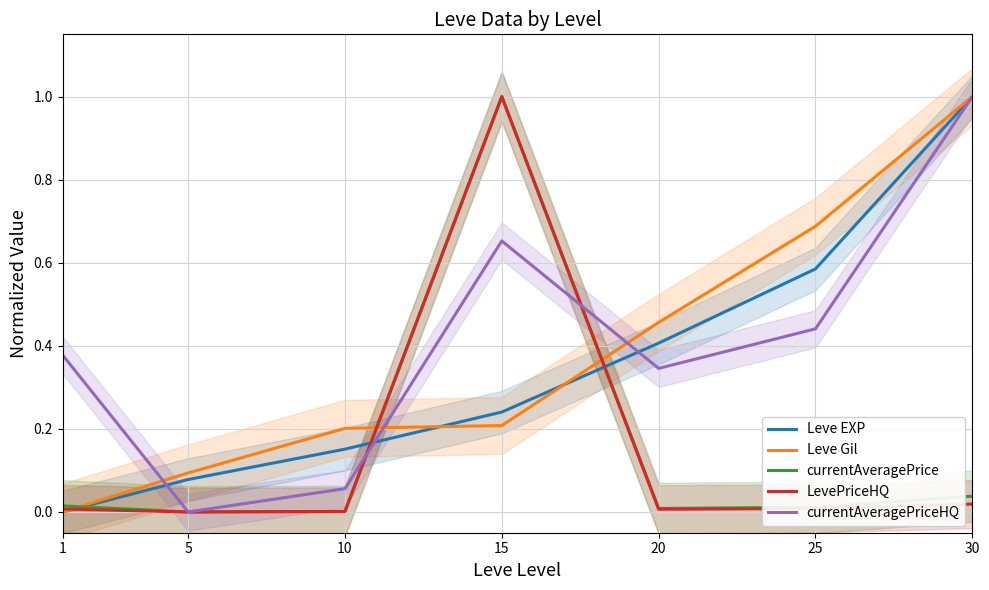

True or false: Leve EXP has a value of 0.1 at 5.

False